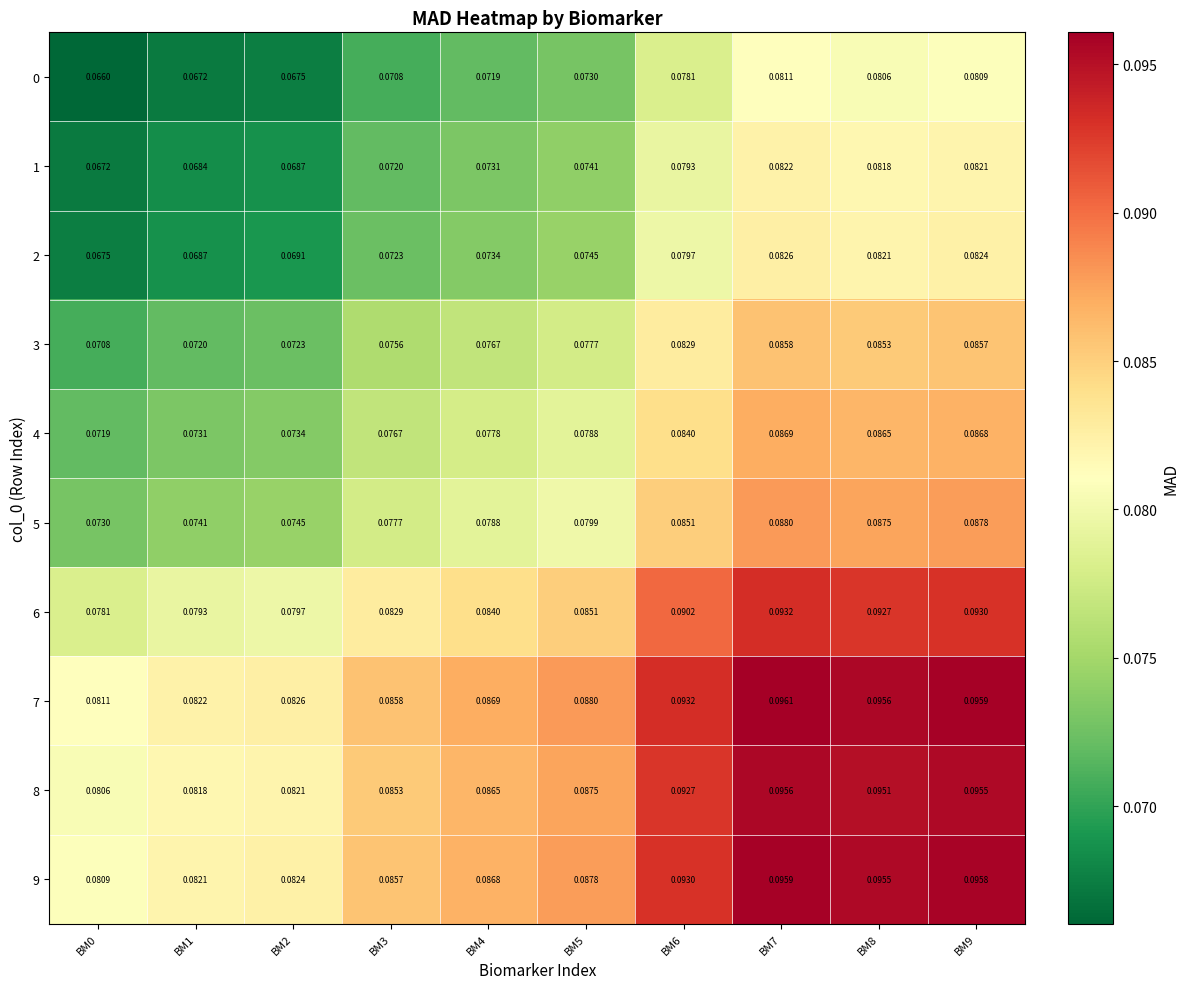

Is the value of 9 at BM7 greater than the value of 6 at BM8?

Yes